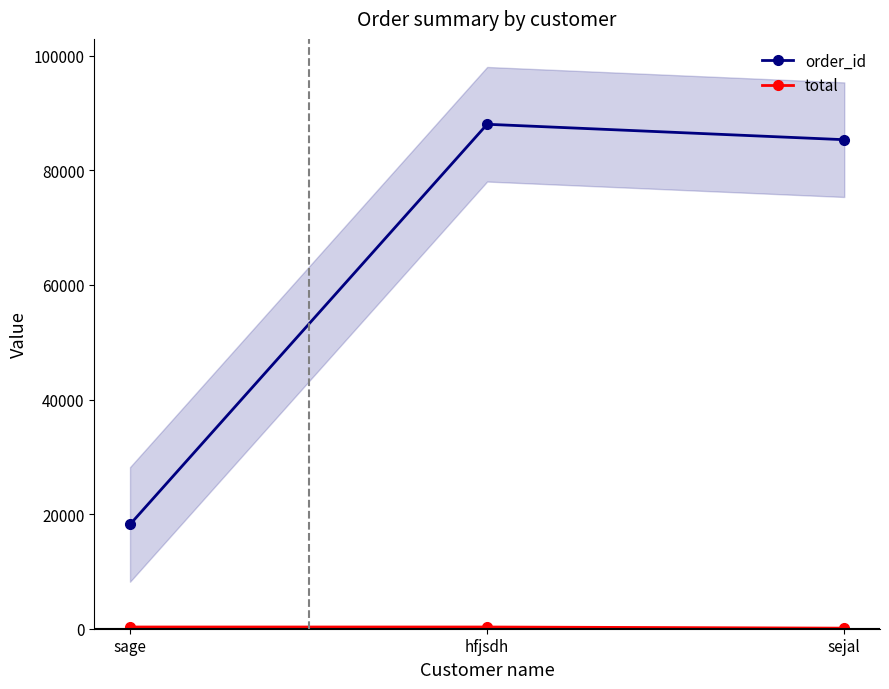

At which category does the chart reach its minimum across all series?

sejal